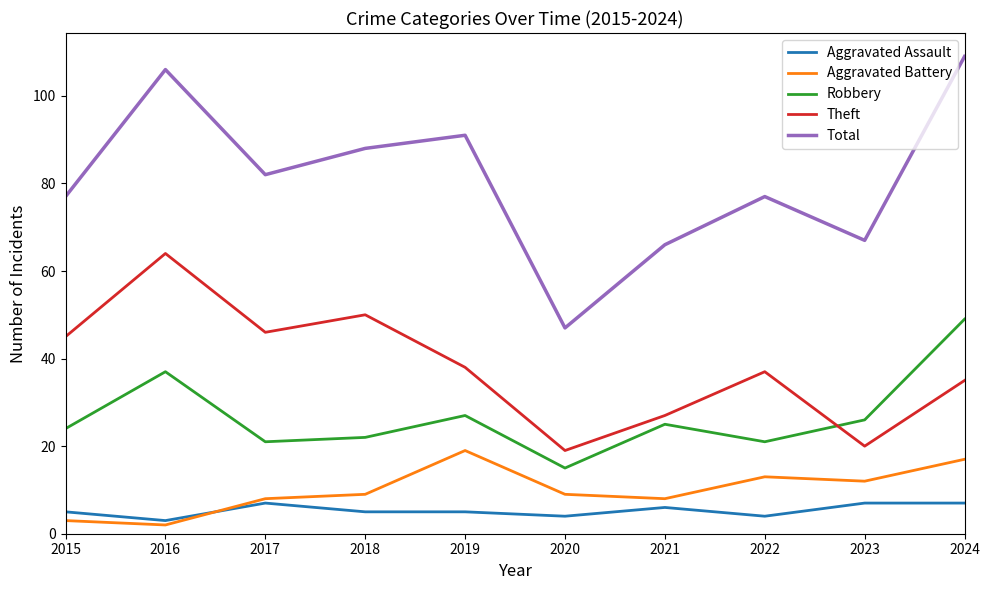

What value does the Aggravated Assault series have at 2022?

4